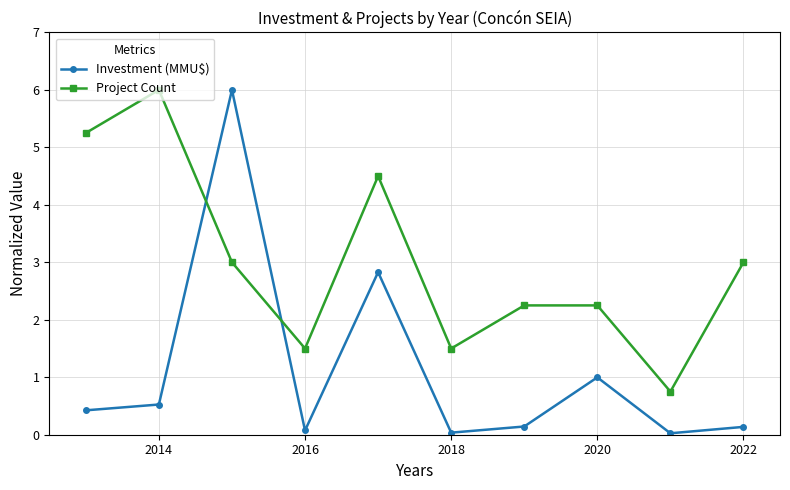

What is the average value of the Investment (MMU$) series?

1.1